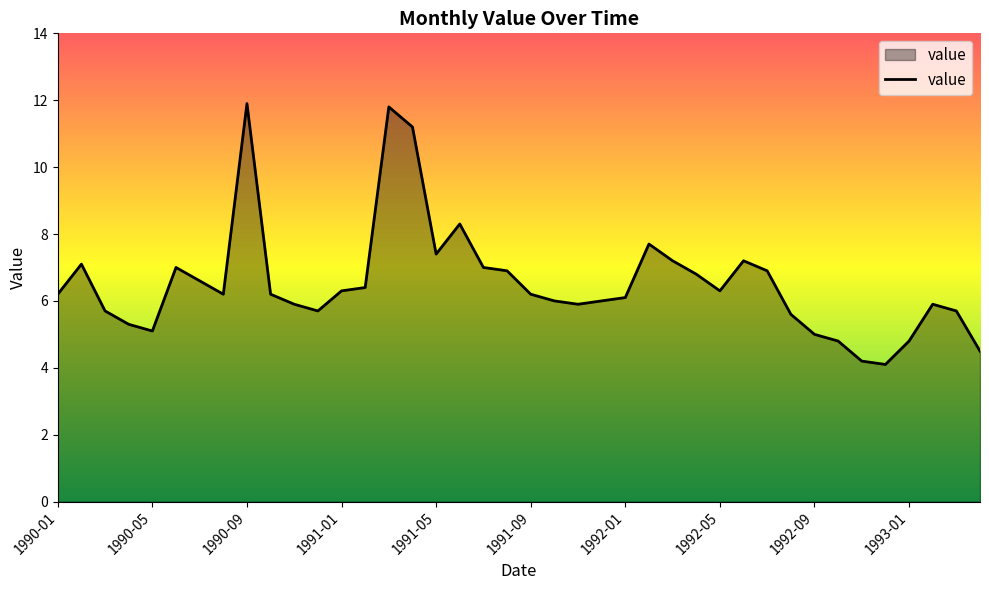

What is the maximum value shown in the chart?

11.9